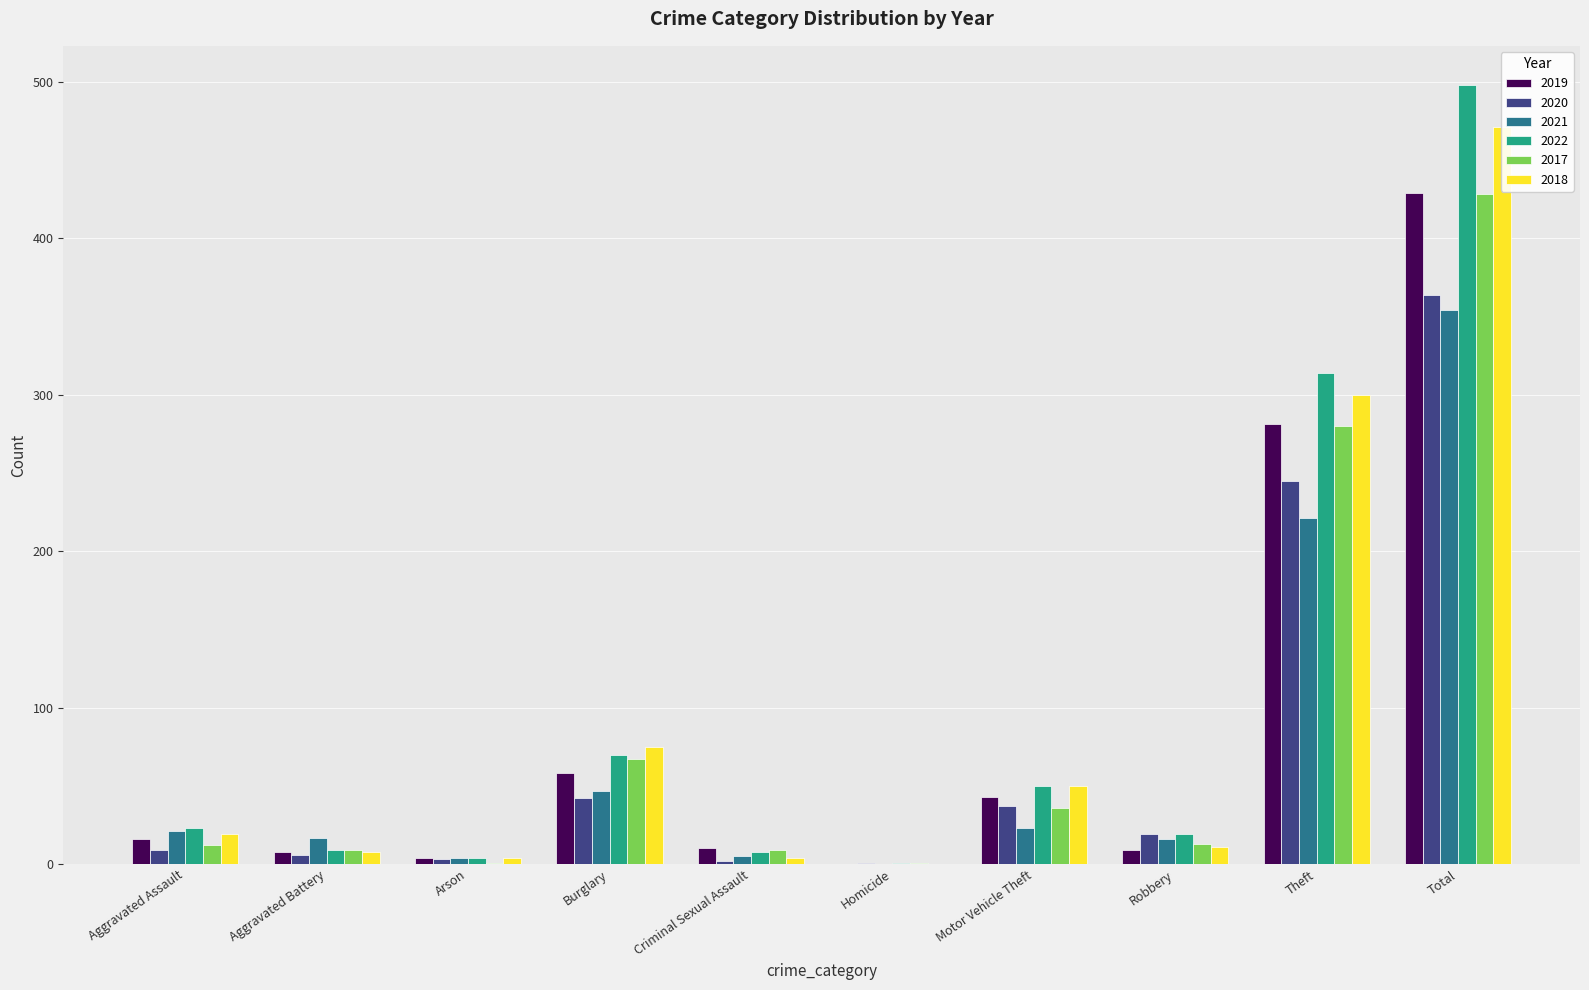

Is the value of 2018 at Homicide greater than the value of 2020 at Theft?

No